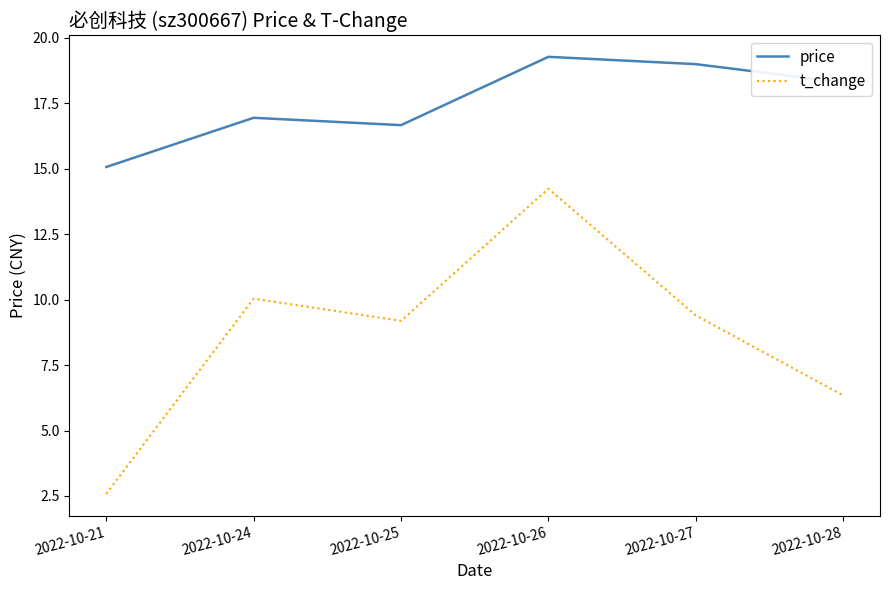

What is the difference between the price values at 2022-10-25 and 2022-10-21?

1.6